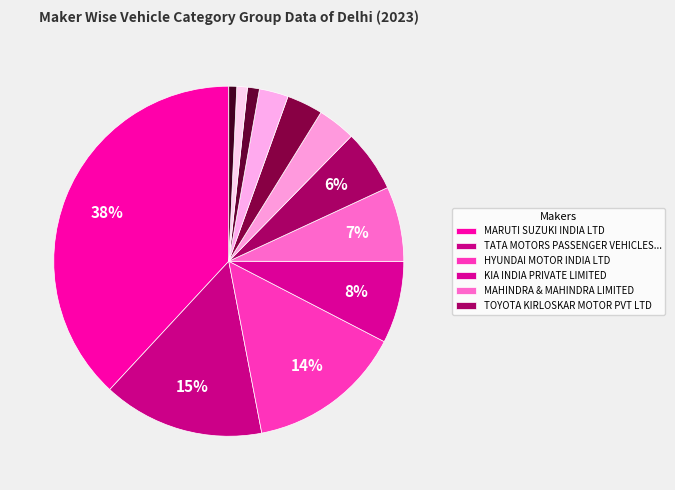

How many segments does this pie chart have?

12